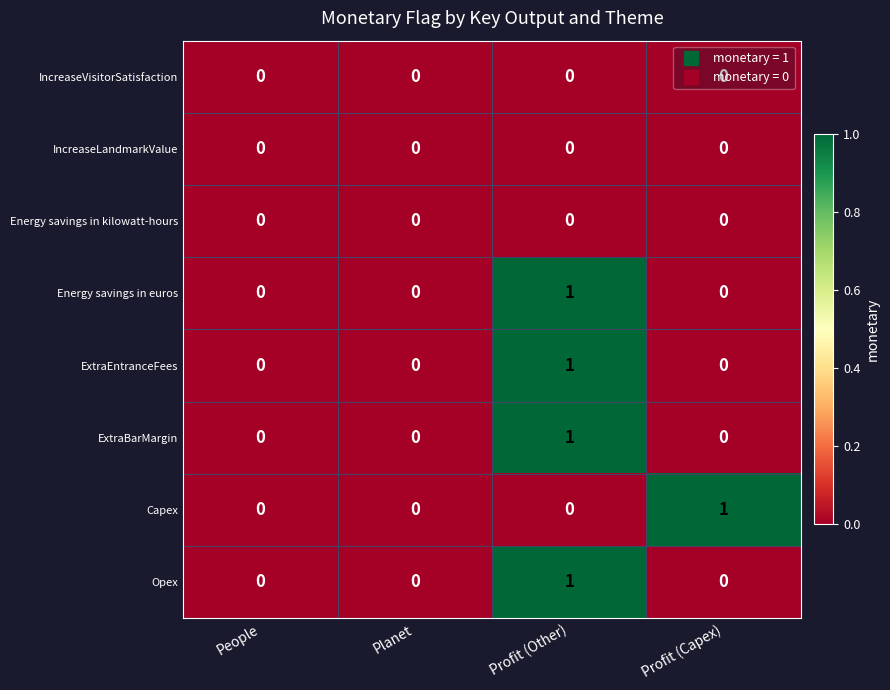

Which category has the highest value in the Energy savings in euros series?

Profit (Other)